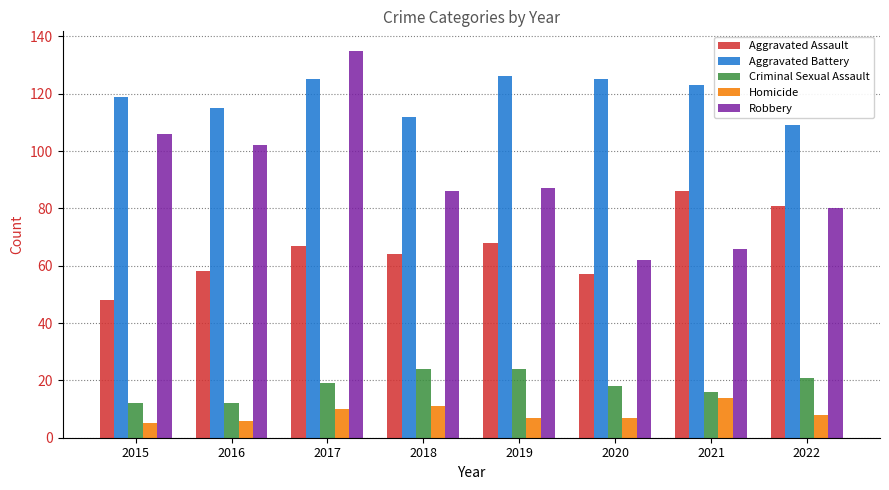

Which series has the largest range (max minus min)?

Robbery